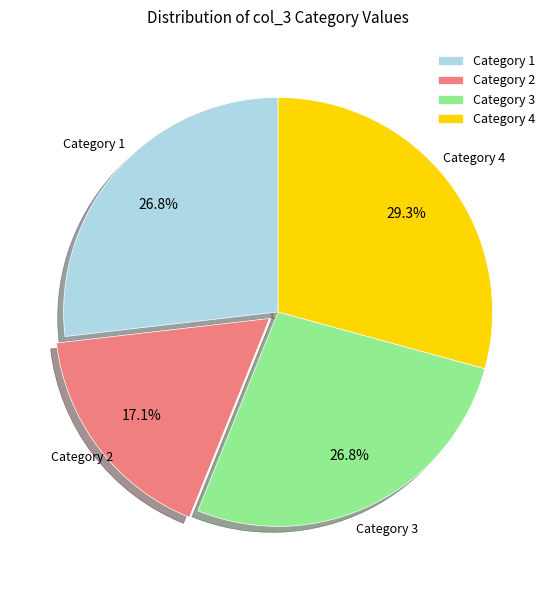

Is there a majority slice in this chart?

No